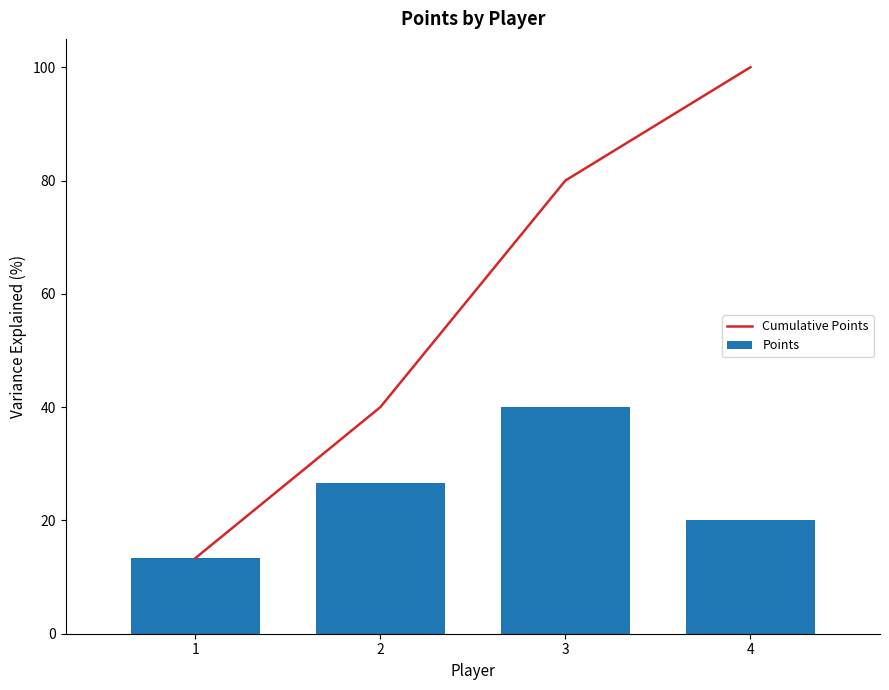

What is the total value across all series at 1?

26.7